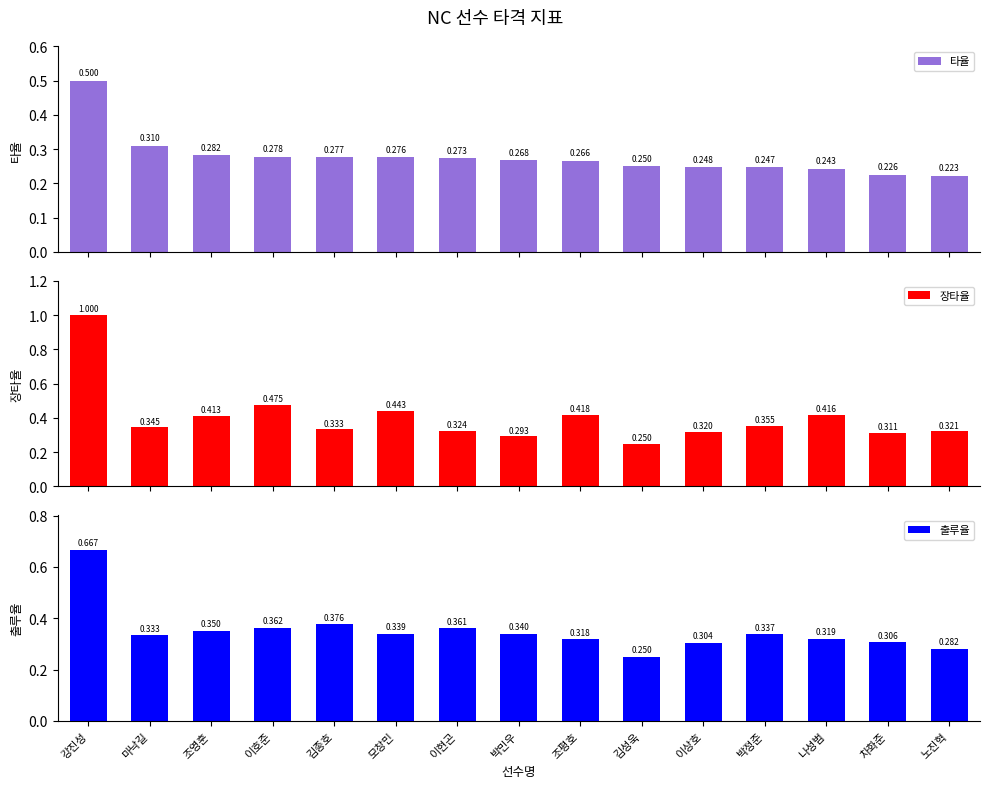

Is it true that 장타율 equals 0.5 at 이상호?

False